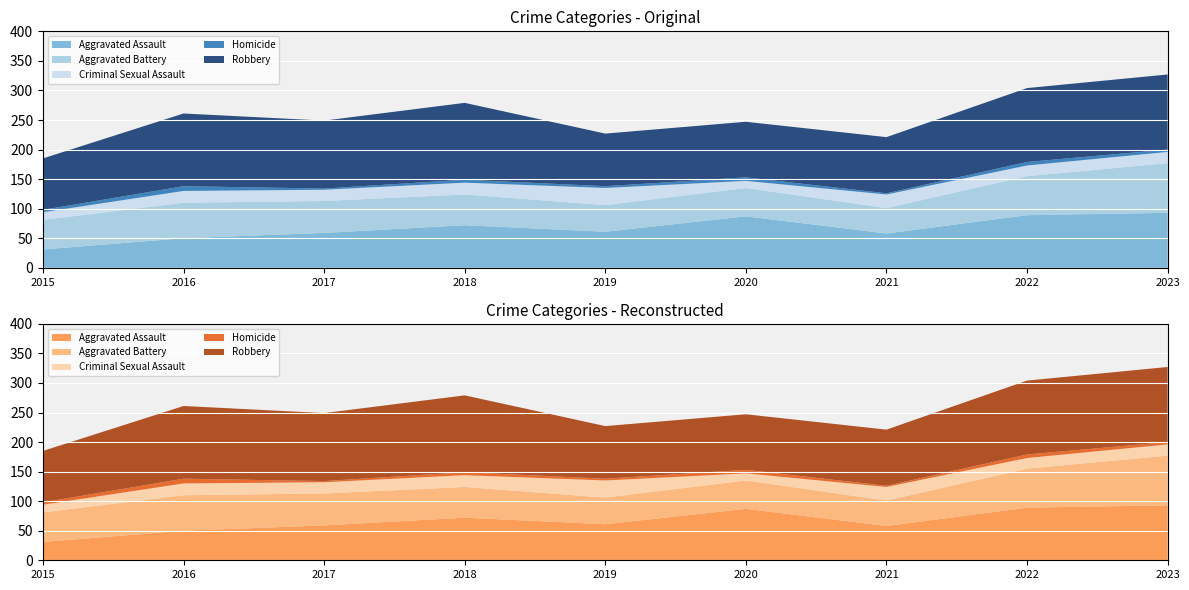

Reading left to right, list all the values displayed in this chart.

Aggravated Assault: 31	50	59	72	61	87	58	89	93
Aggravated Battery: 50	60	54	52	45	48	43	66	84
Criminal Sexual Assault: 13	20	19	20	29	12	23	18	19
Homicide: 4	8	2	5	3	6	2	6	4
Robbery: 87	123	115	130	89	94	95	125	127